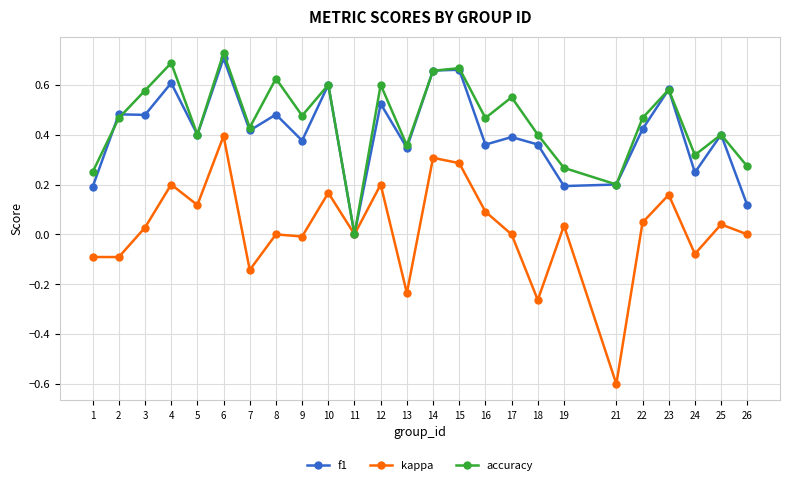

Is it true that f1 equals 0.2 at 17?

False